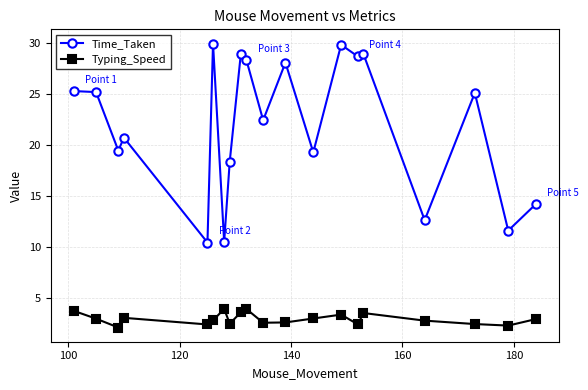

Count the number of categories in the chart.

20